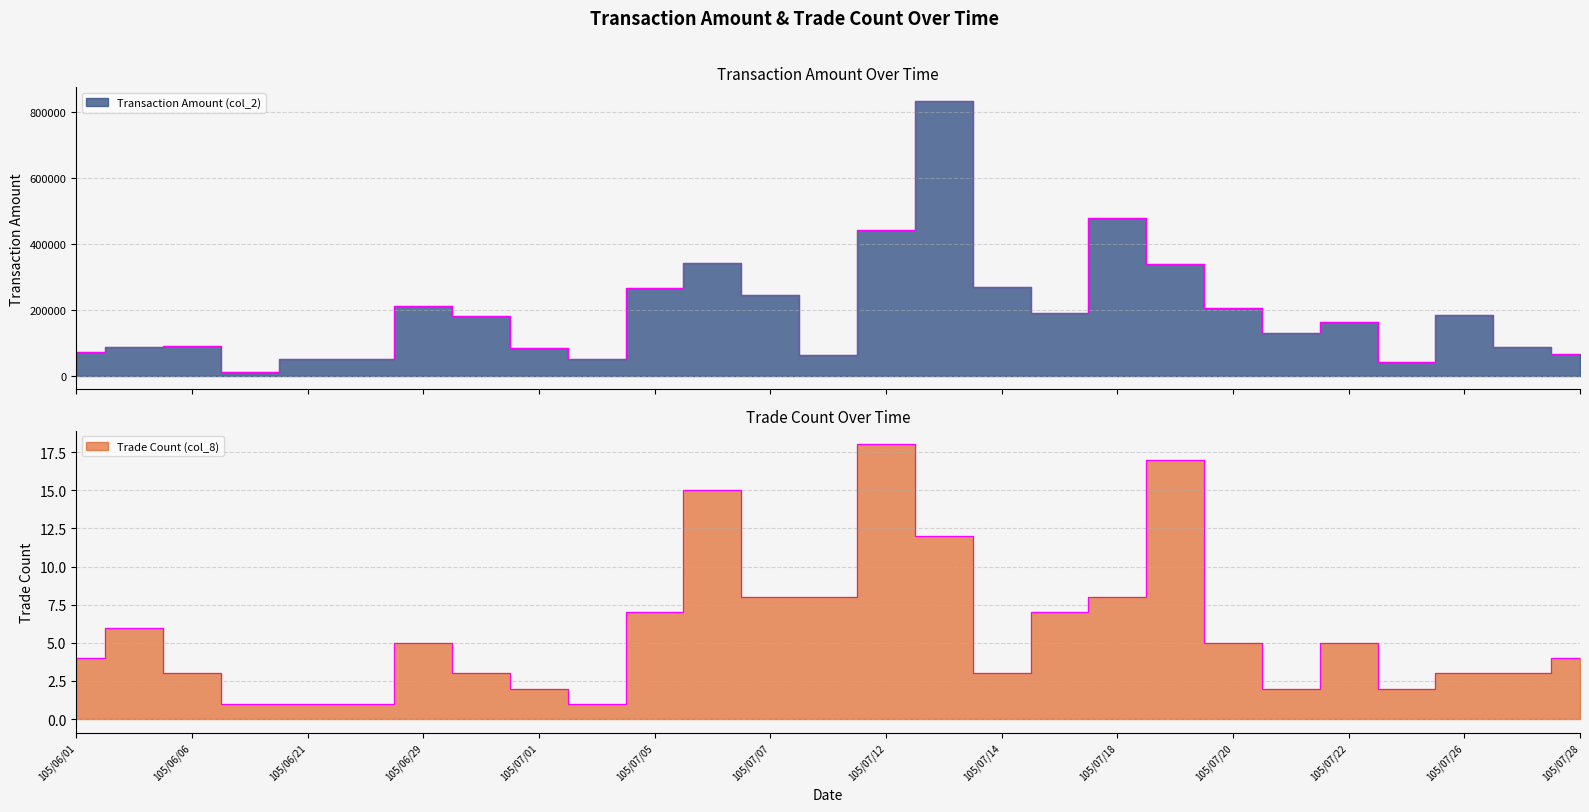

What is the label of the 12th point from the left?

105/07/06